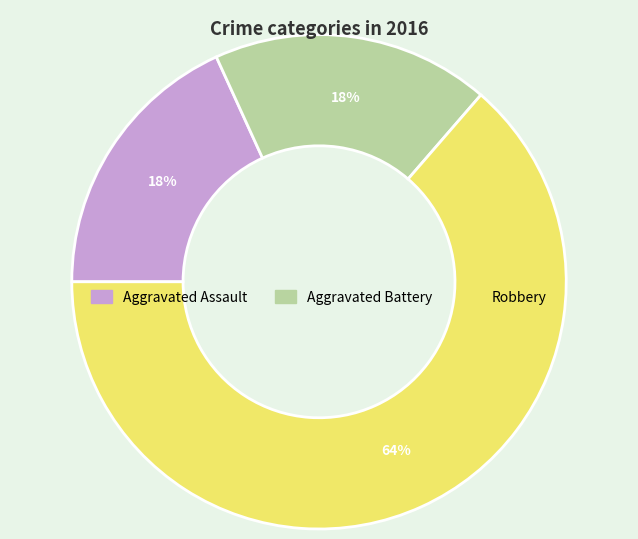

To the nearest percent, what is the average slice percentage?

33%